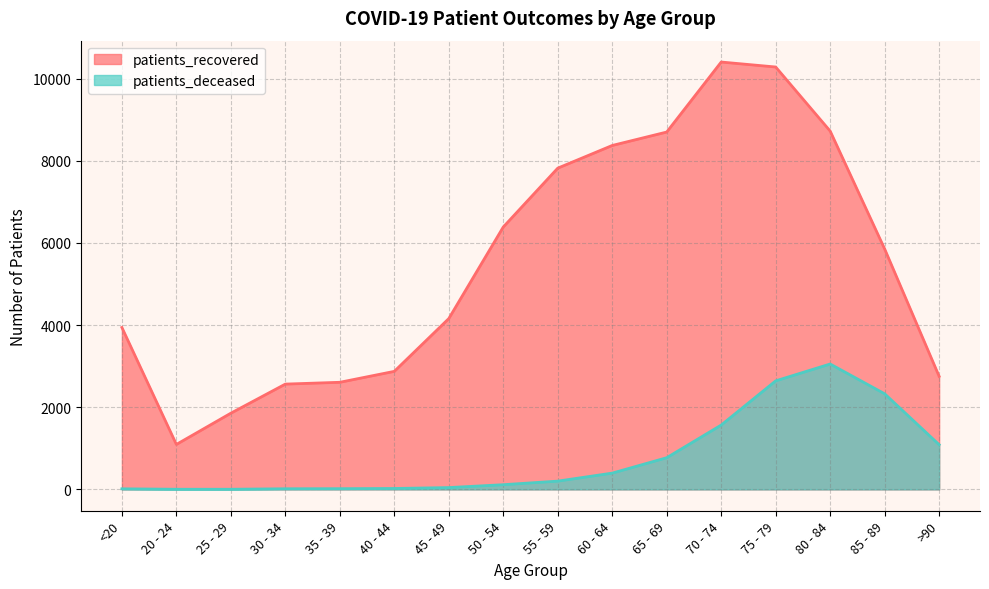

What is the value of the patients_deceased point at the 4th from the left?

15